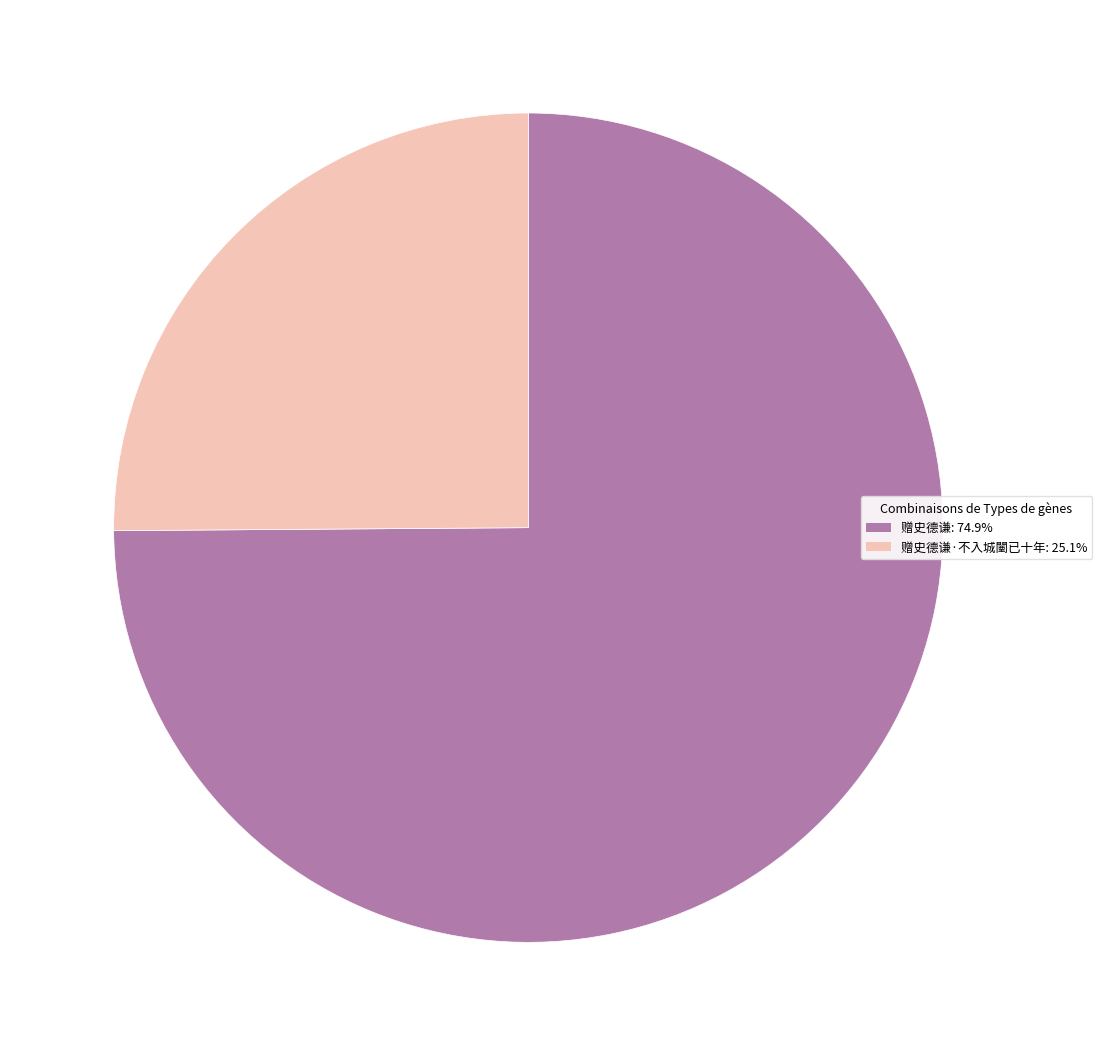

Is there any slice that represents more than half of the pie?

Yes